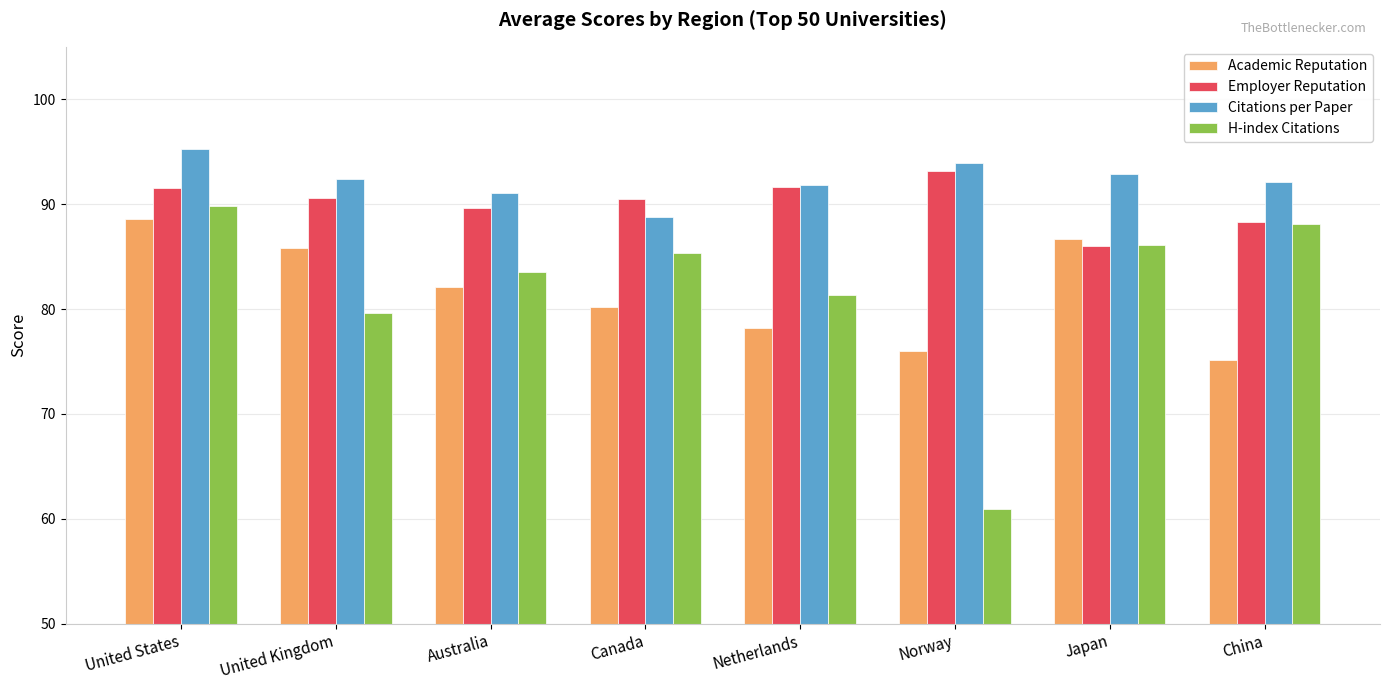

True or false: Employer Reputation has a value of 86.0 at Japan.

True